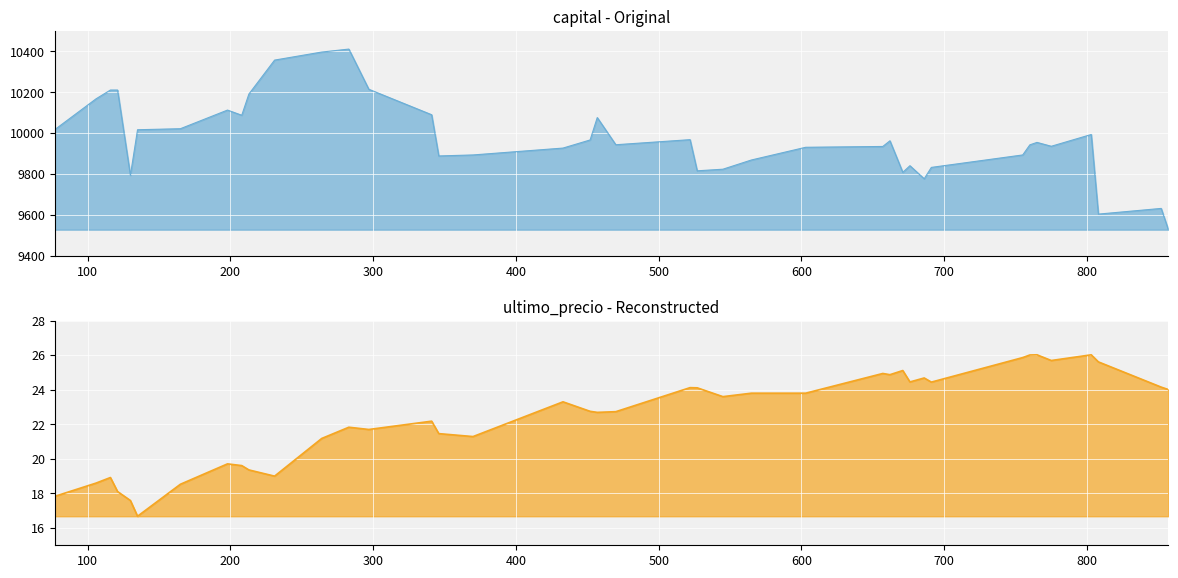

What is the difference between the ultimo_precio values at 106 and 231?

0.4